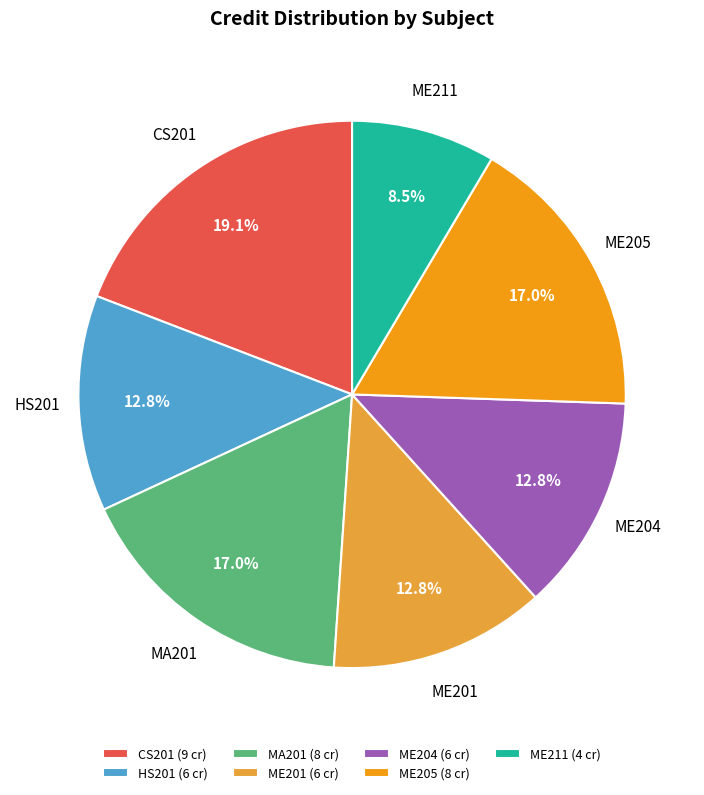

Does CS201 (9 cr) account for over 50% of the chart?

No